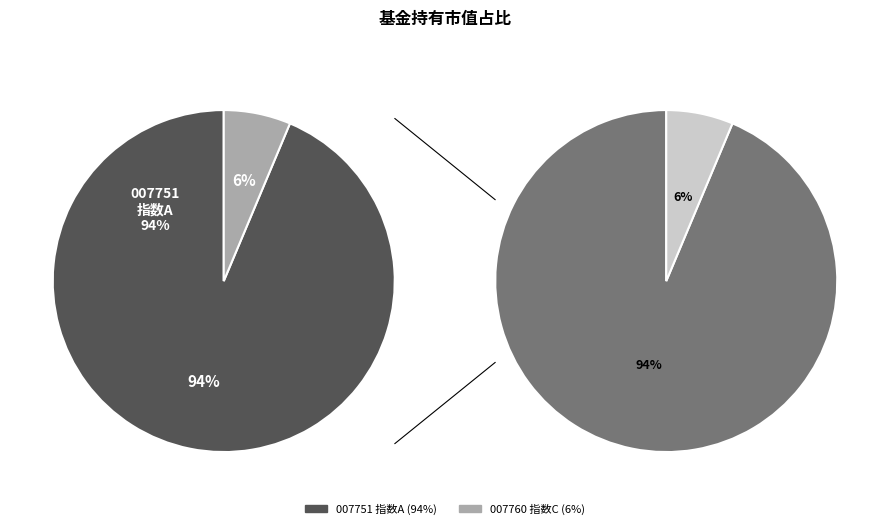

What is the total percentage of 景顺长城中证沪港深红利成长低波动指数C and 景顺长城中证沪港深红利成长低波动指数A?

100.0%